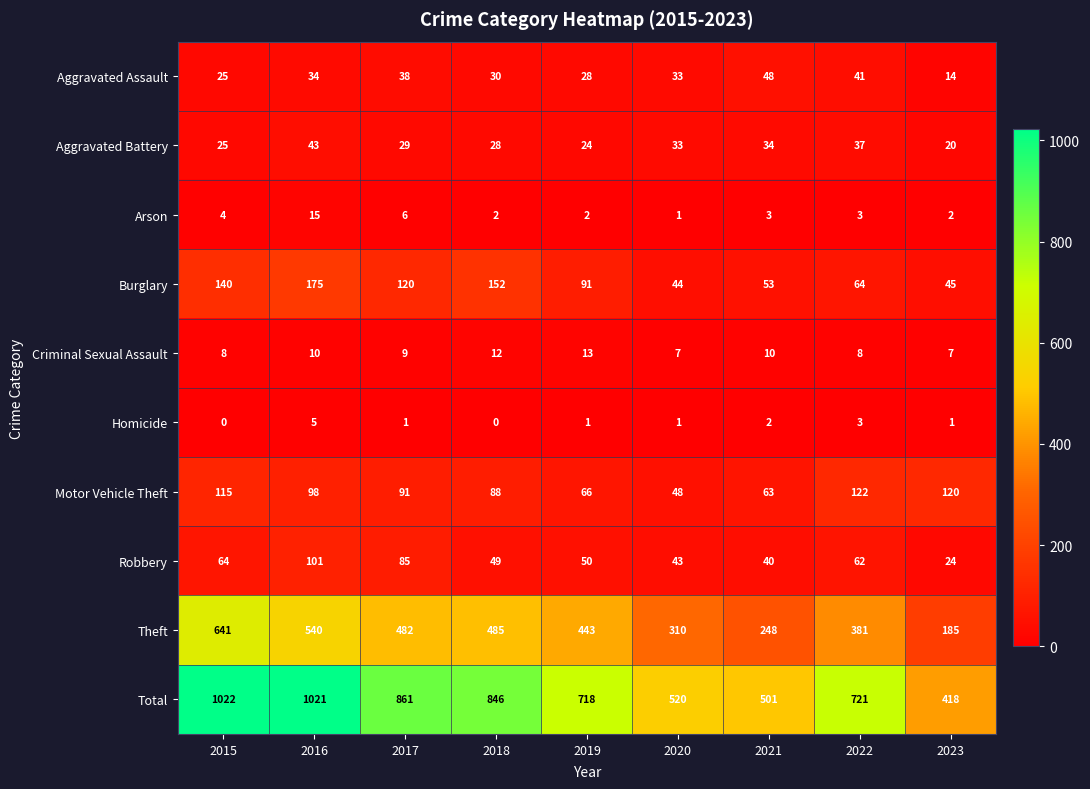

At how many categories does at least one series exceed 392?

9